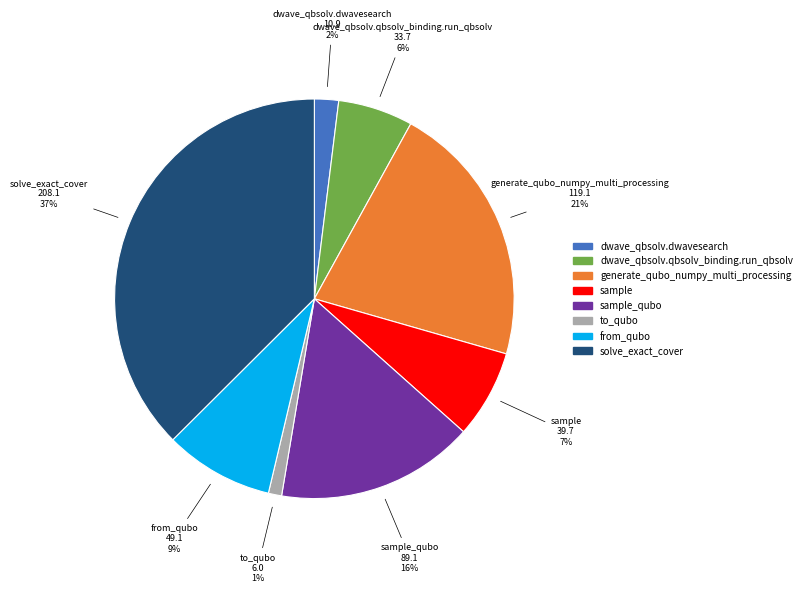

Is there any slice that represents more than half of the pie?

No